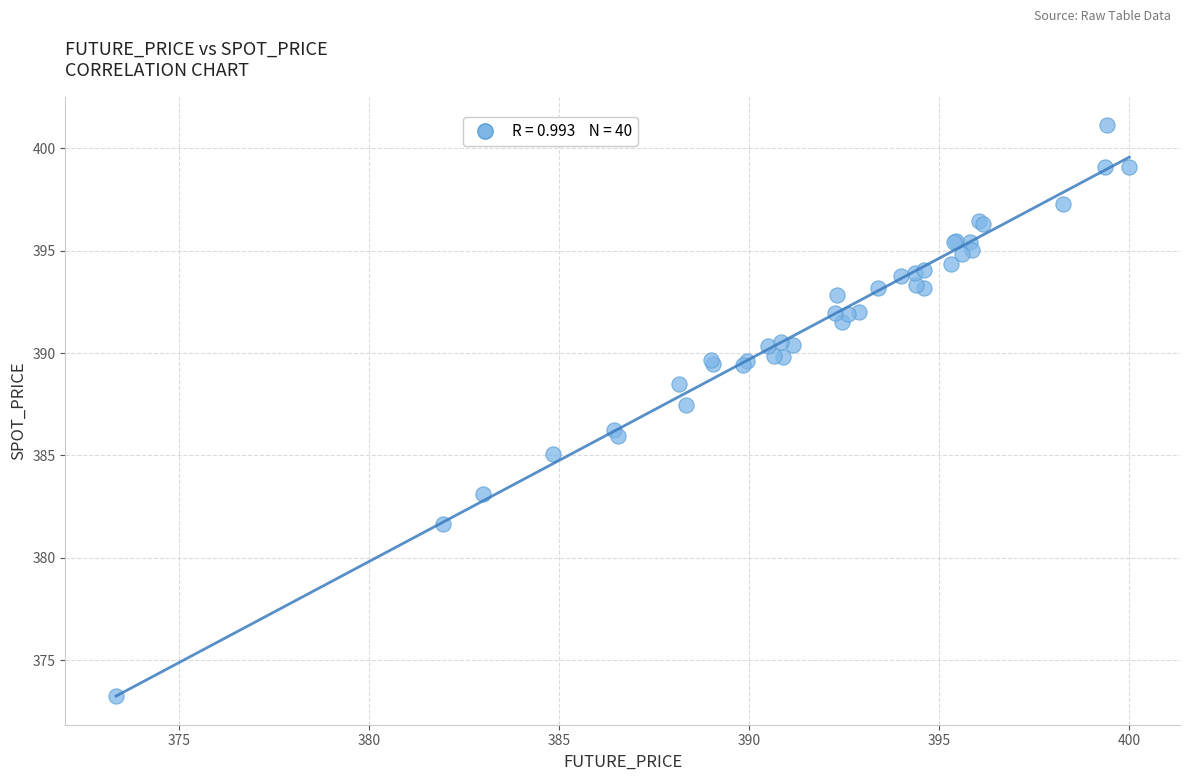

What Y value in the scatter plot is closest to 387?

387.4